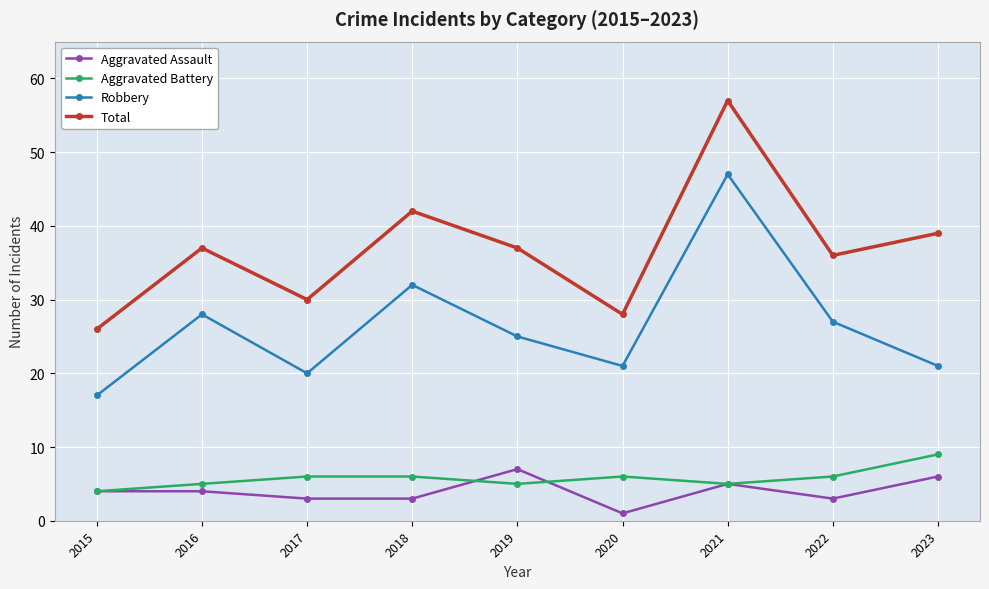

What is the value of the Aggravated Battery point at the 1st from the left?

4